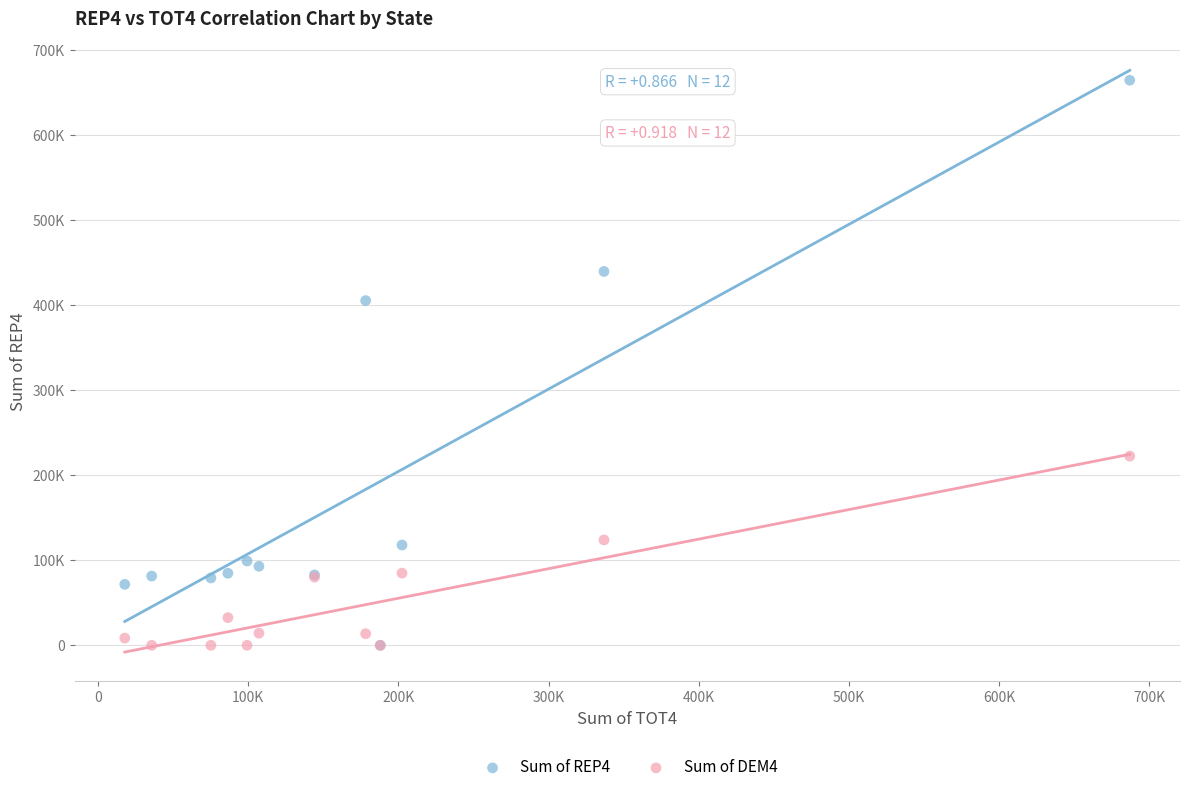

Which series contains the highest Y value?

Sum of REP4